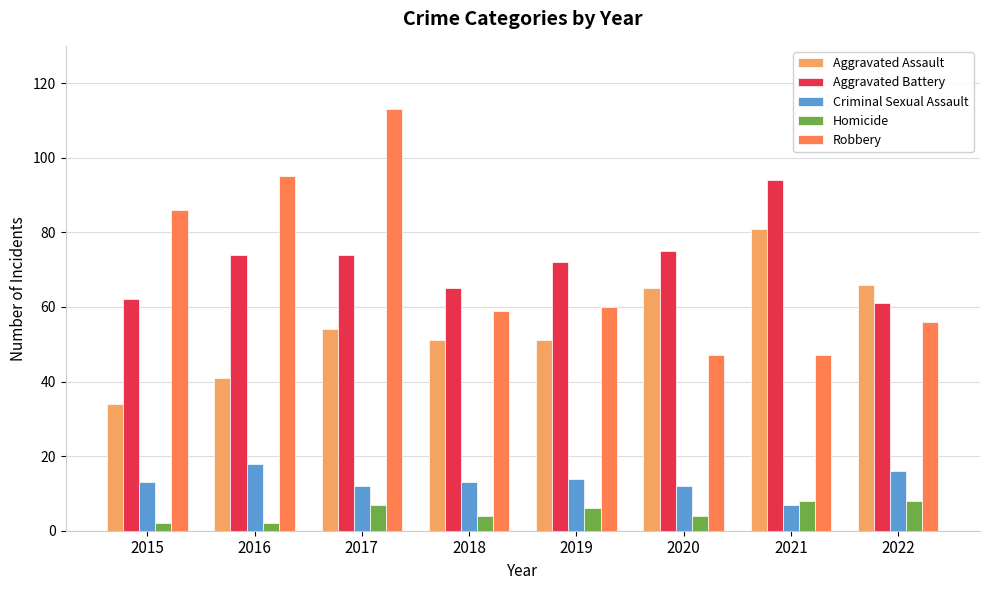

What is the spread (max minus min) of values at 2021?

87